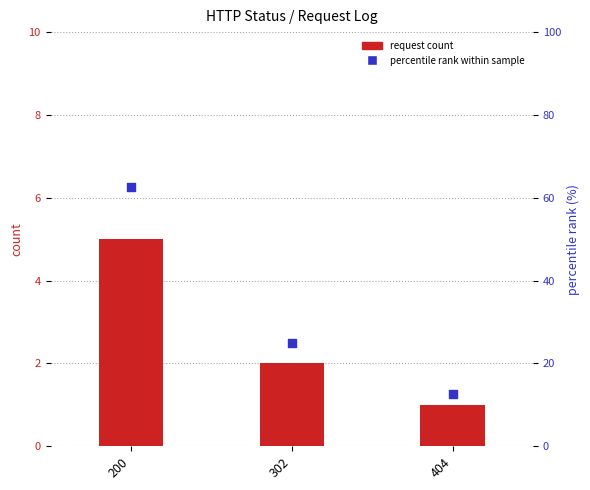

At how many categories does at least one series exceed 9?

3